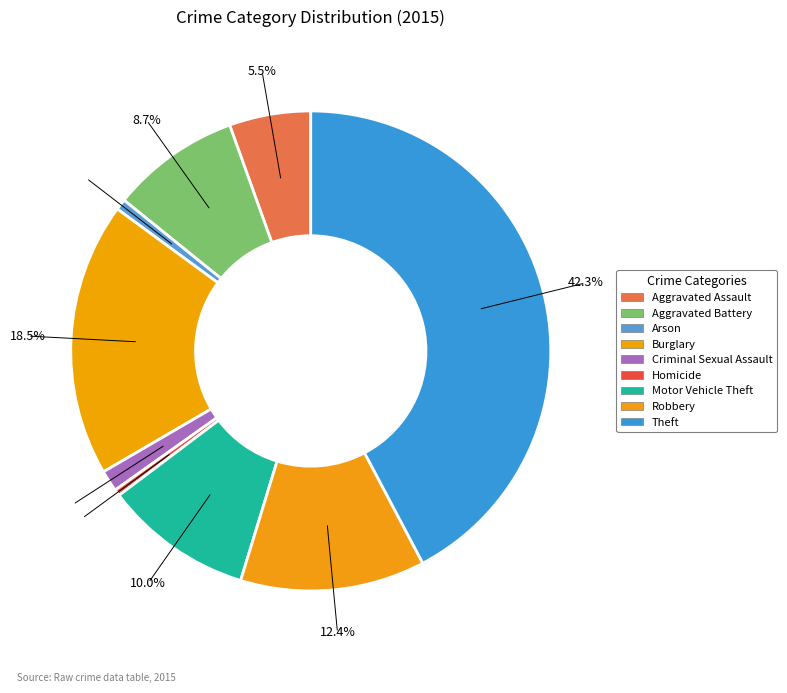

To the nearest percent, what portion does Burglary represent?

18%